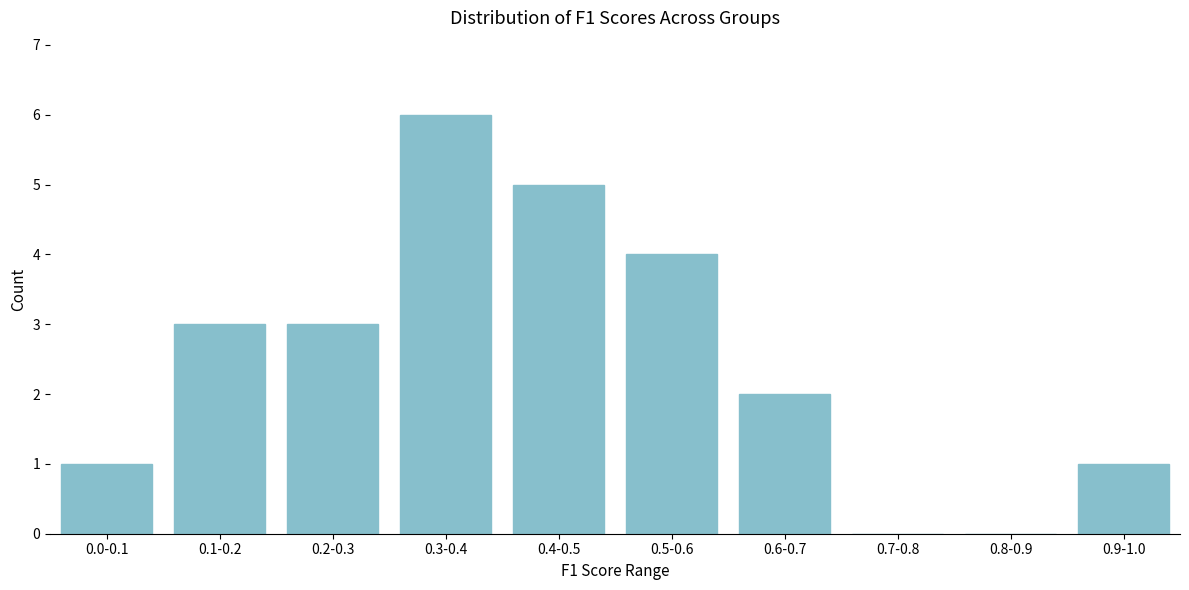

Reading right to left, transcribe all the data shown in this chart.

0.9-1.0=1	0.8-0.9=0	0.7-0.8=0	0.6-0.7=2	0.5-0.6=4	0.4-0.5=5	0.3-0.4=6	0.2-0.3=3	0.1-0.2=3	0.0-0.1=1